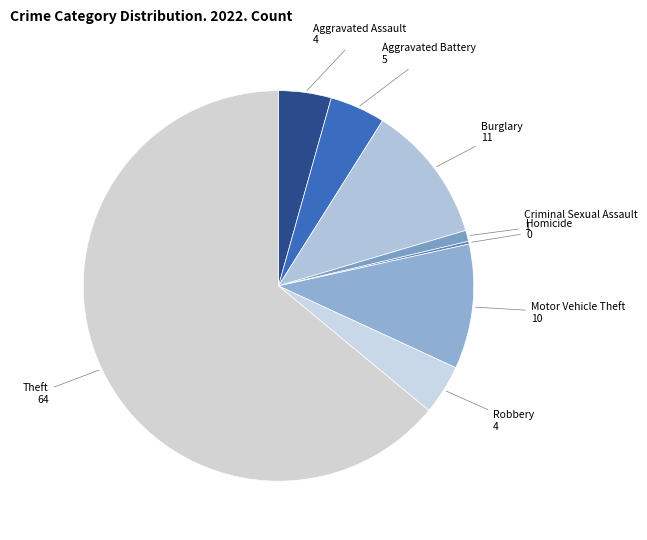

The Theft slice represents 64% of the pie. True or false?

True